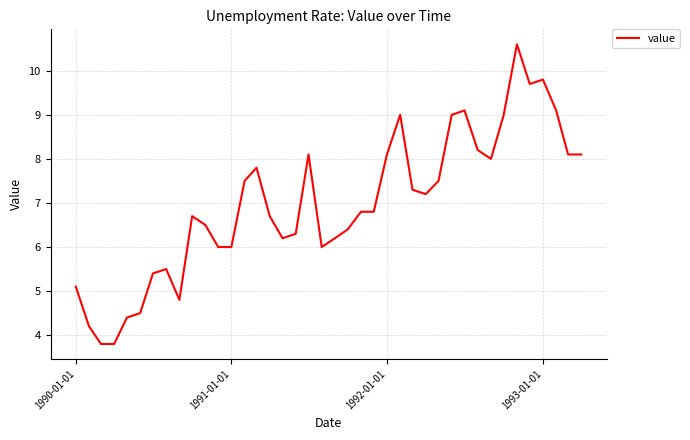

What is the difference between the maximum and minimum values?

6.8